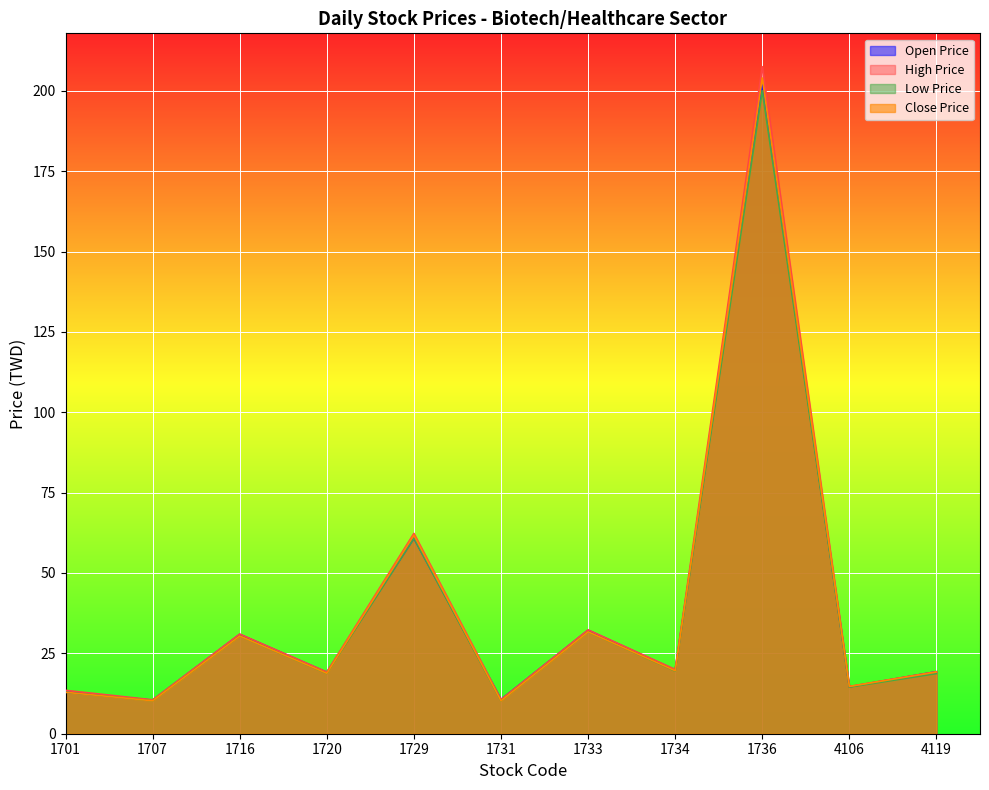

At which category does the chart reach its minimum across all series?

1707